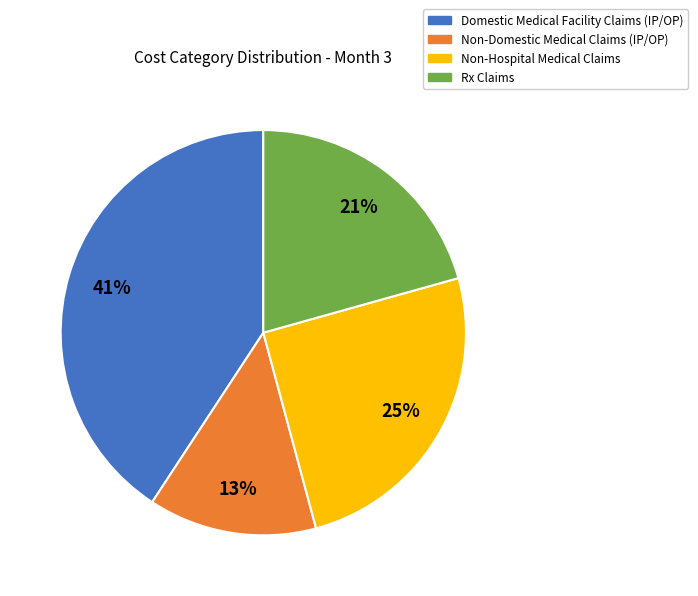

Rank the categories by value from lowest to highest.

Non-Domestic Medical Claims (IP/OP), Rx Claims, Non-Hospital Medical Claims, Domestic Medical Facility Claims (IP/OP)